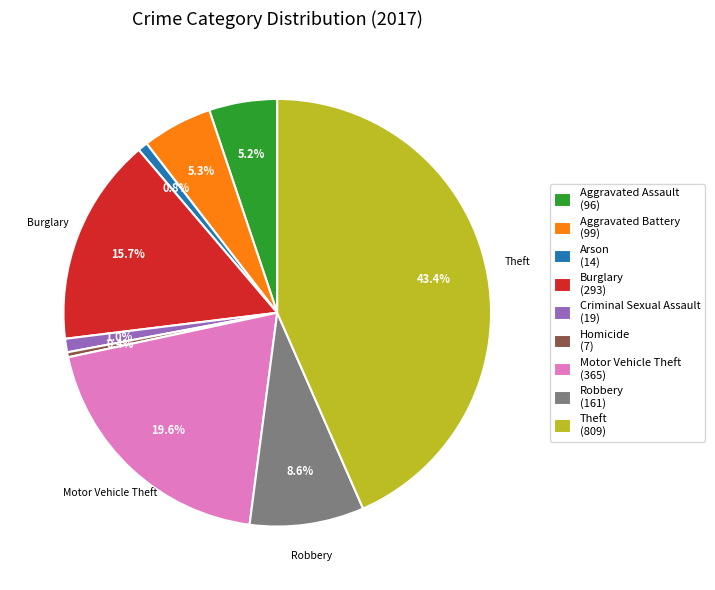

What percentage is NOT represented by Aggravated Assault (96)?

94.8%